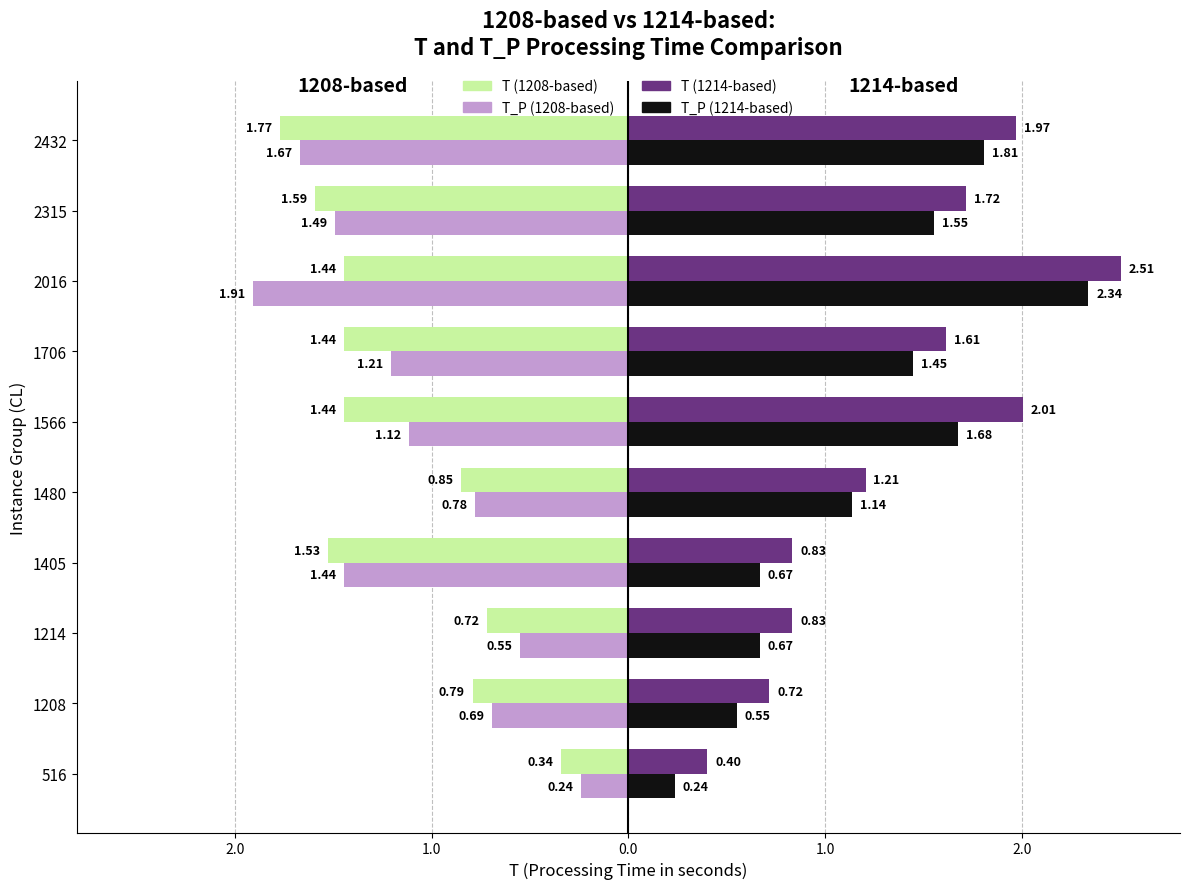

What is the label of the 9th bar from the right?

2.0